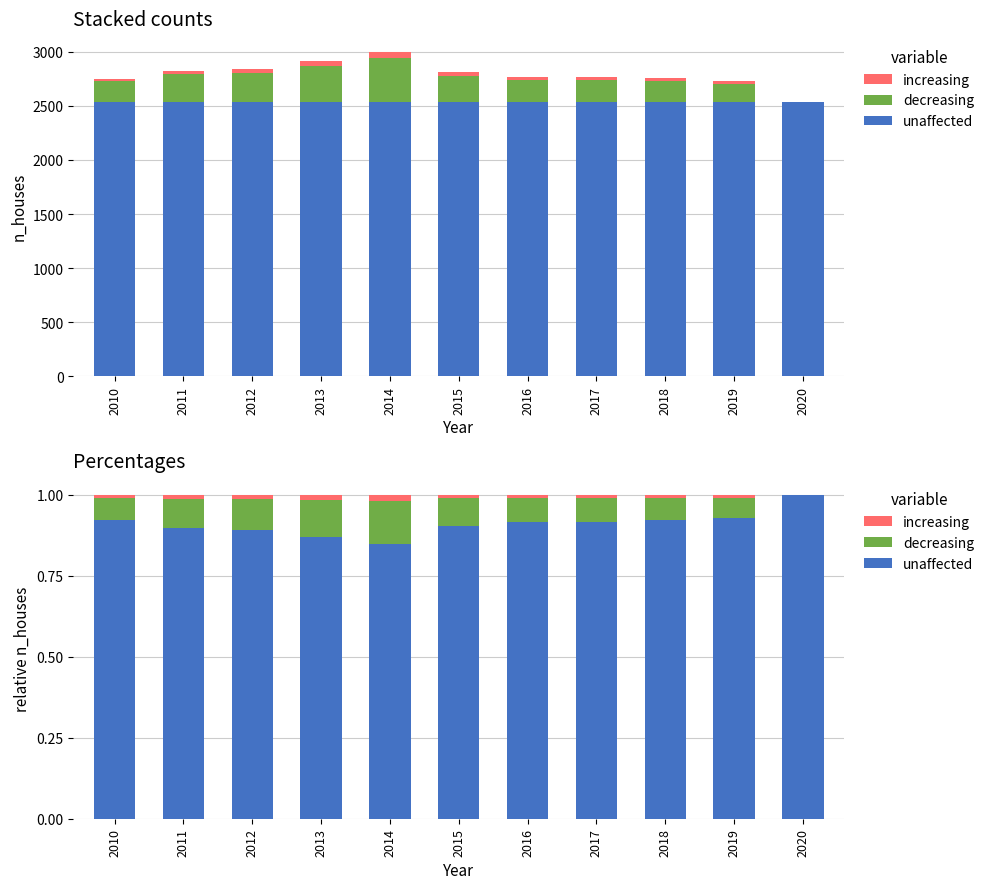

Is it true that unaffected equals 0.4 at 2018?

False